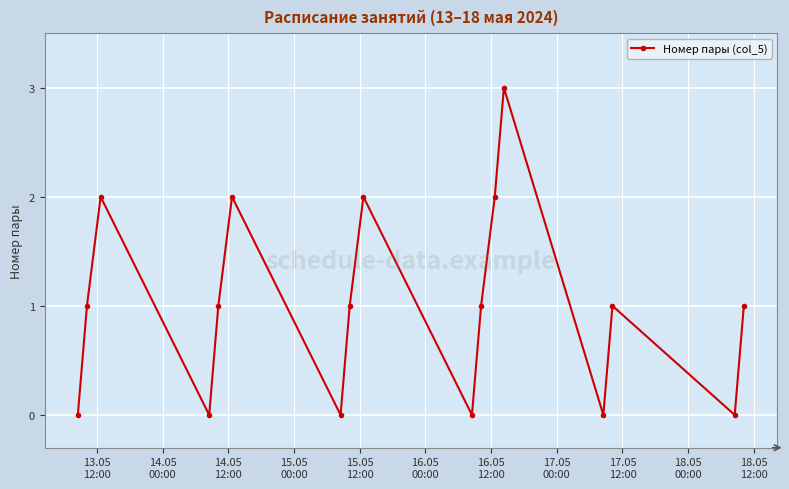

What is the sum of all values?

17